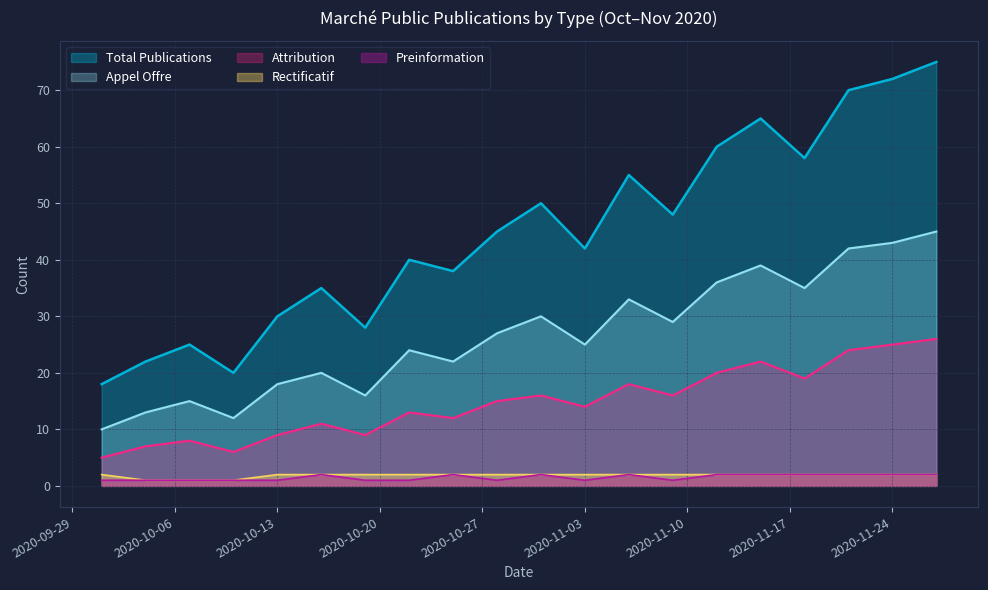

The value of Preinformation at 2020-10-30 is 0. True or false?

False